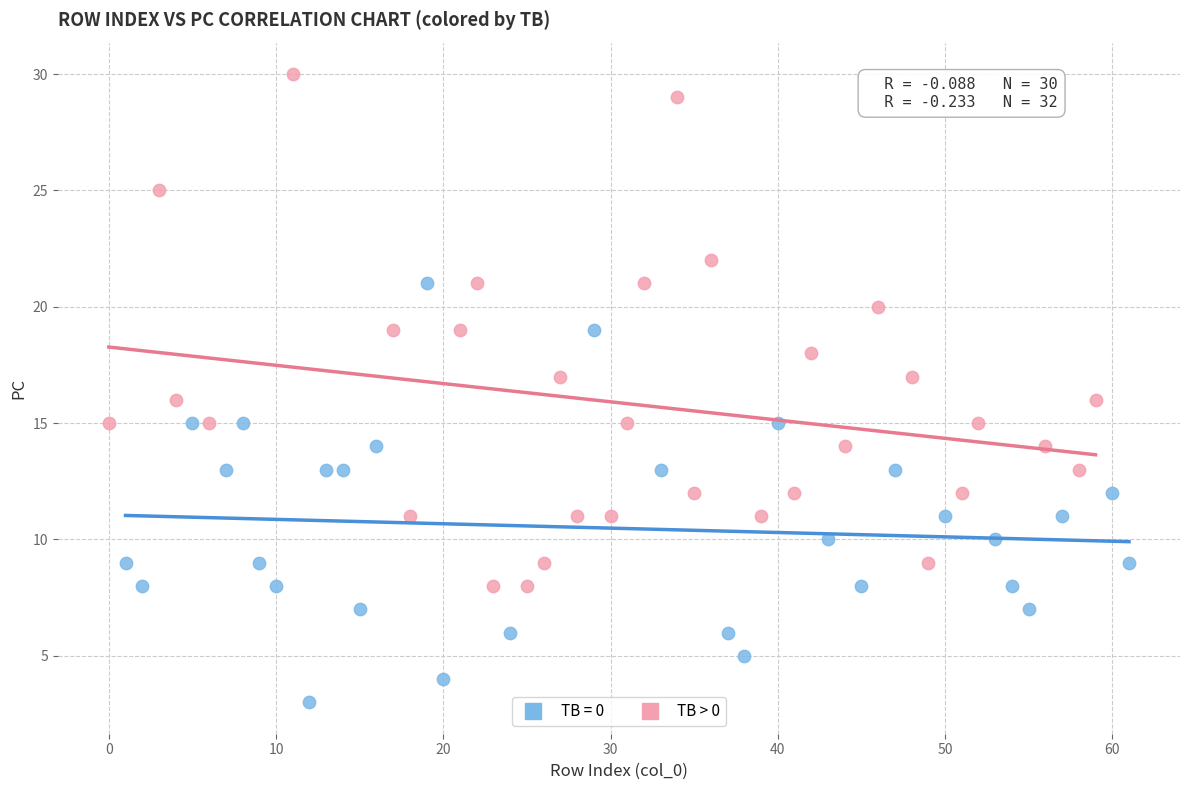

Which series has the widest spread of Y values?

TB > 0